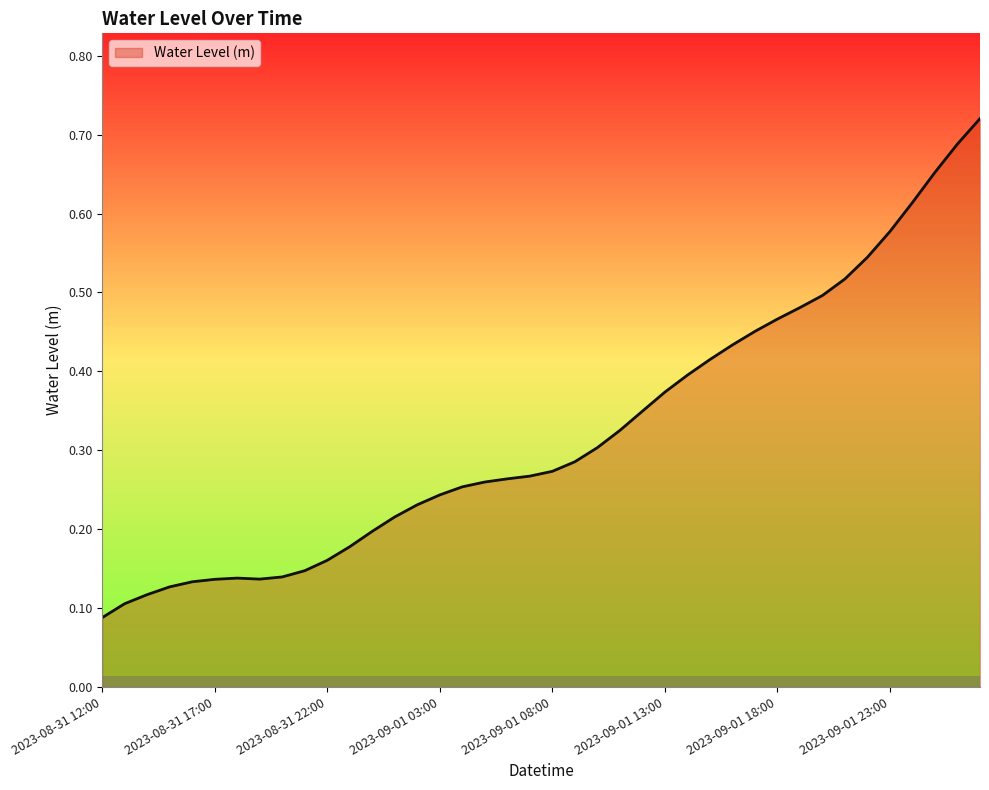

How many series are shown in this chart?

1